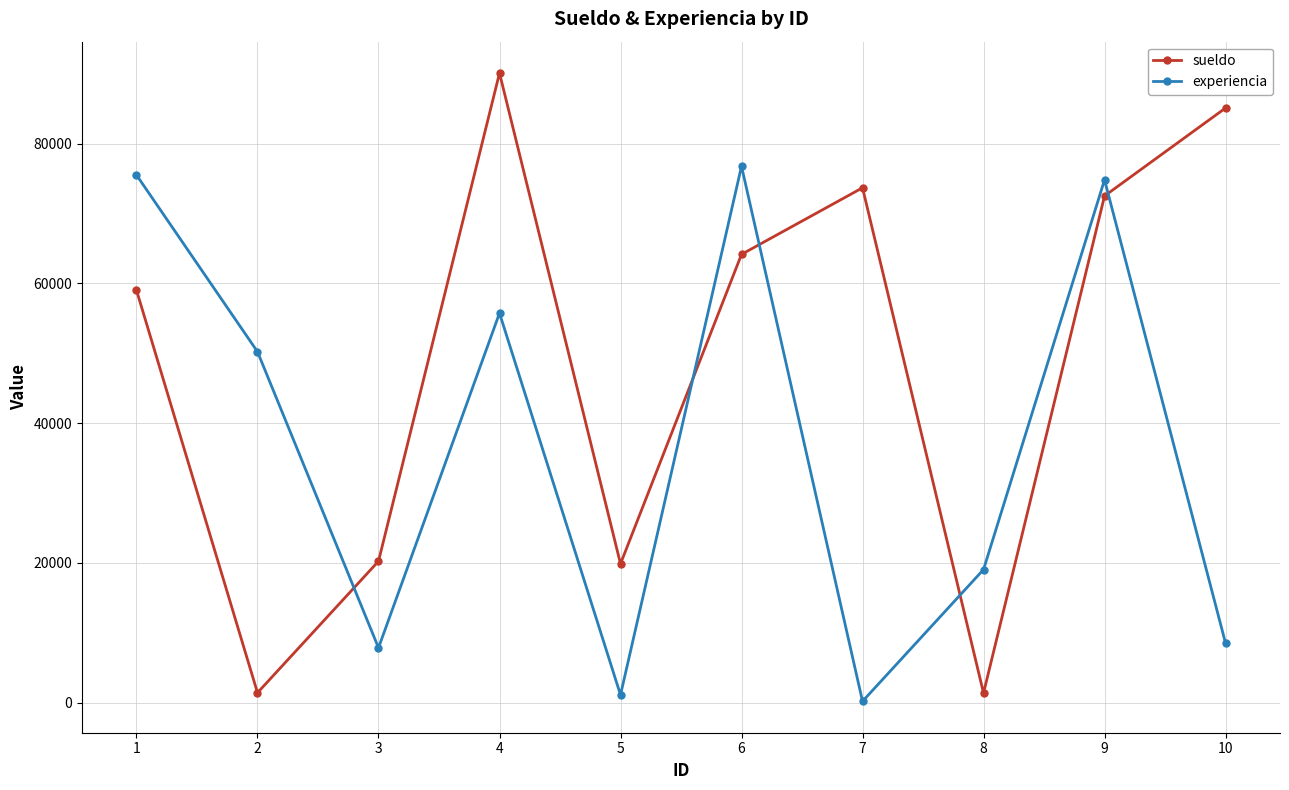

Where is the first local maximum for experiencia?

4